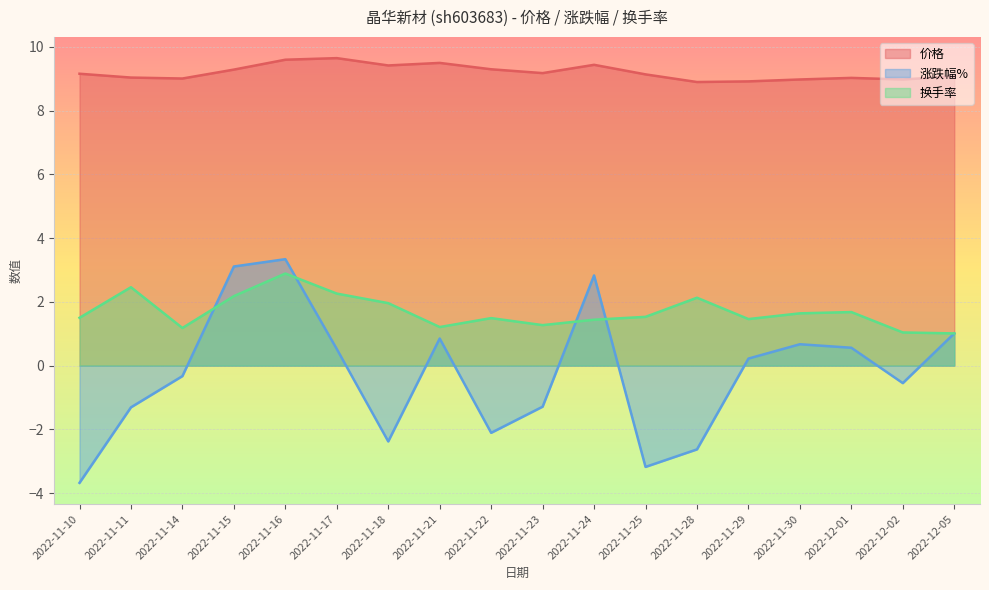

At 2022-11-30, list the series in order from largest to smallest.

价格, 换手率, 涨跌幅%